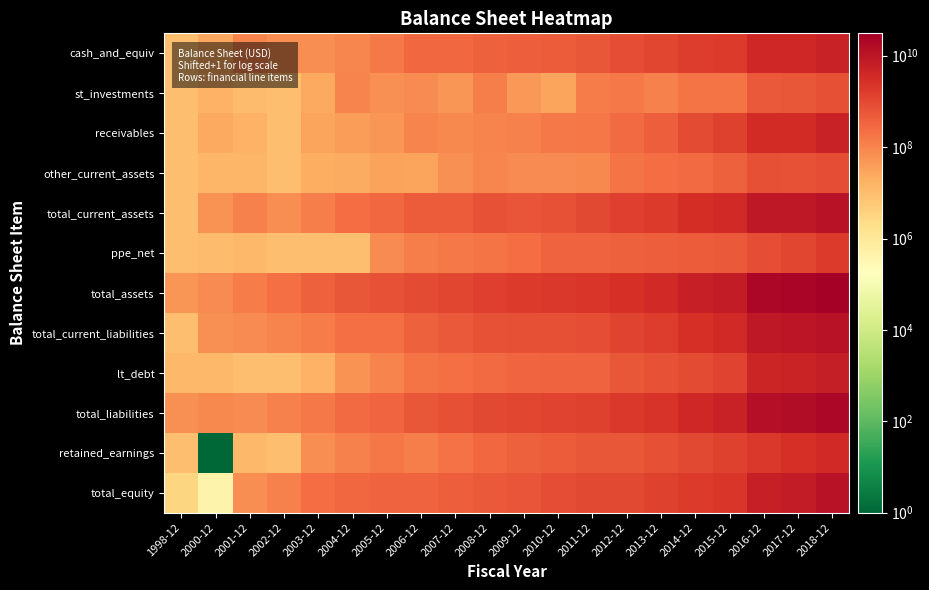

Which has a higher value, 2014-12 or 2017-12?

2017-12